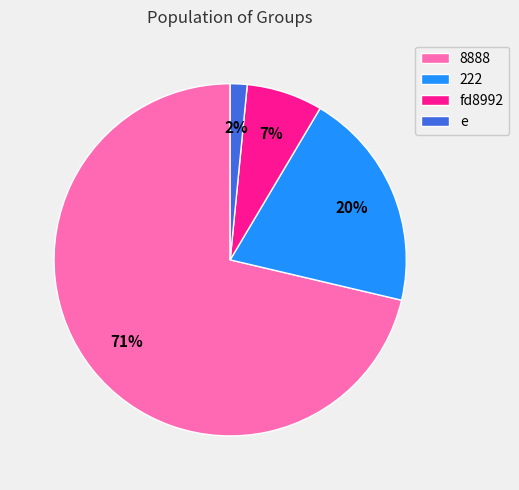

Is there any slice that represents more than half of the pie?

Yes